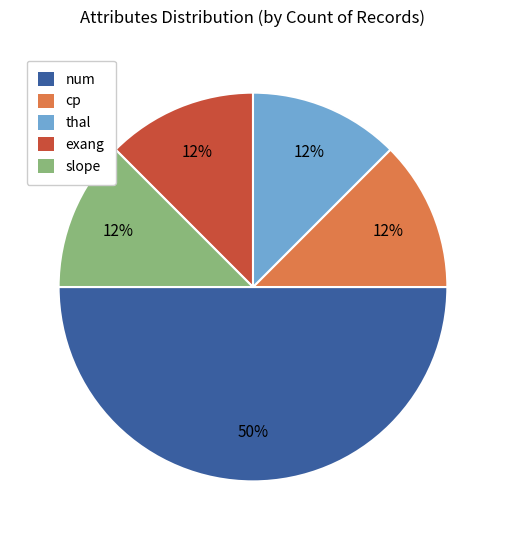

Is thal the majority of the pie?

No